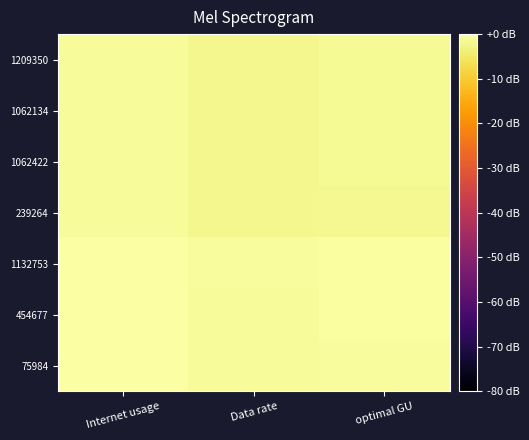

Which has a higher value, Internet usage or optimal GU?

Internet usage